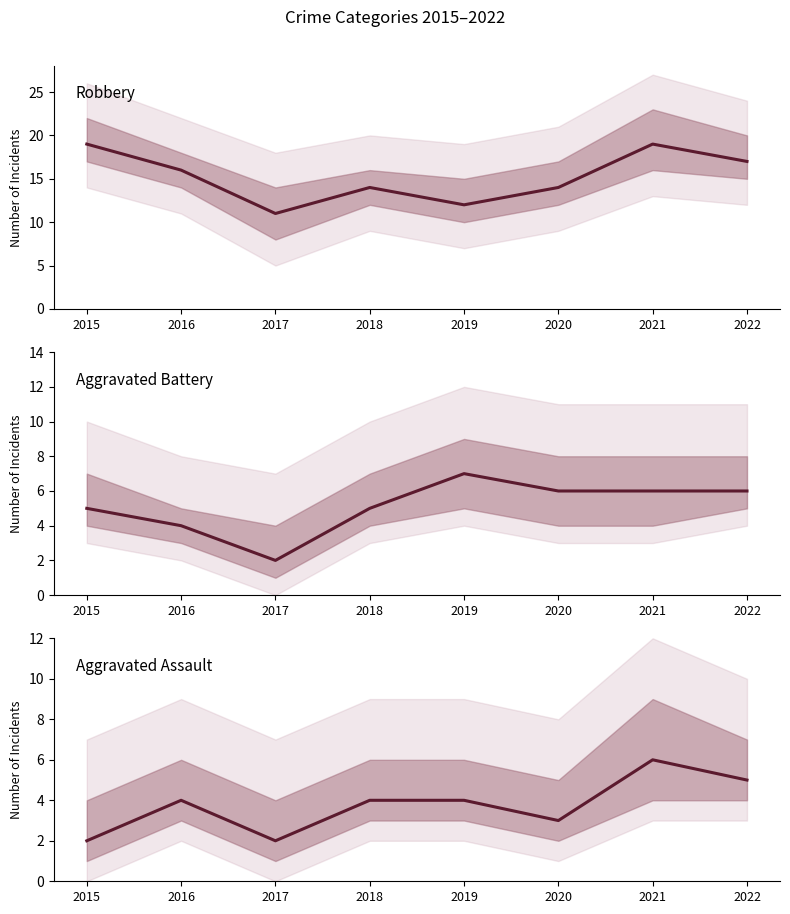

How many data points does each series have?

8